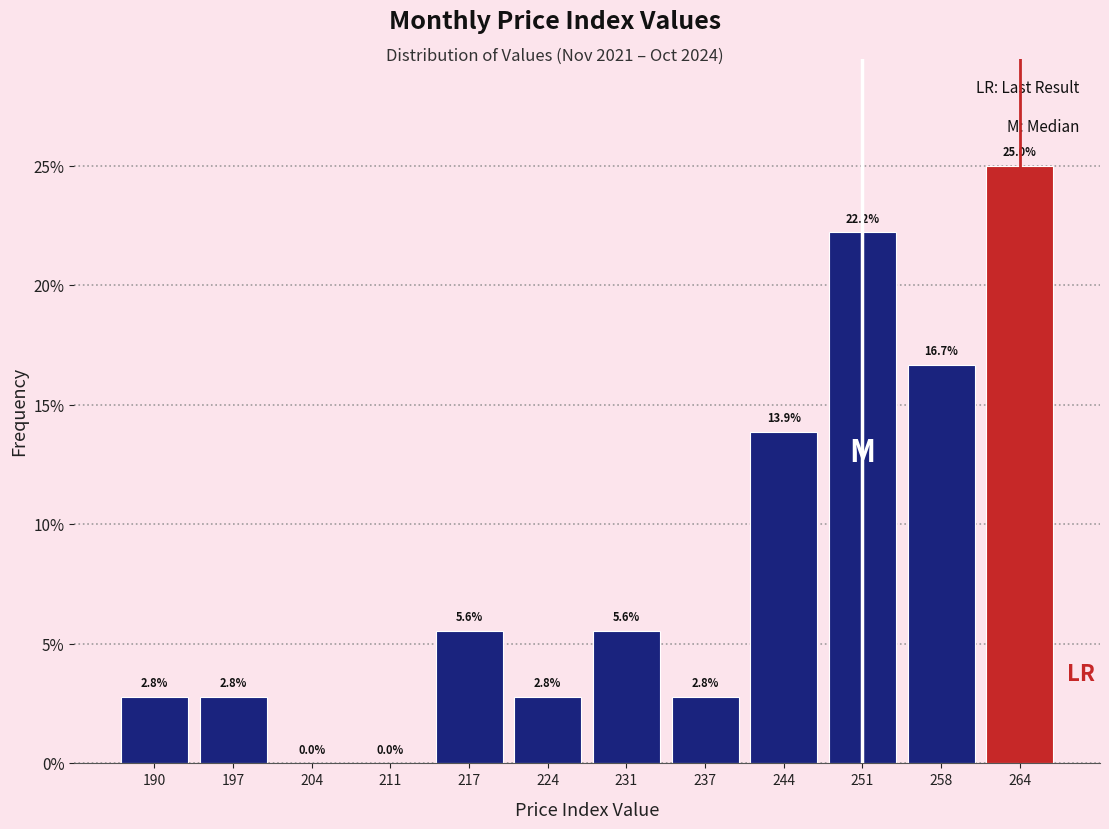

Over which range of the x-axis is the bar tallest?

261 to 268